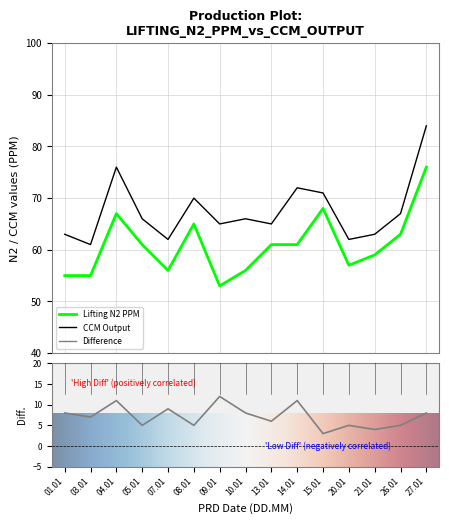

What is the lowest value of the difference series?

3